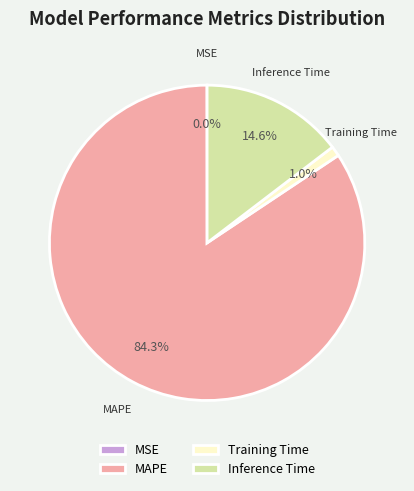

Which has a higher value, Training Time or Inference Time?

Inference Time